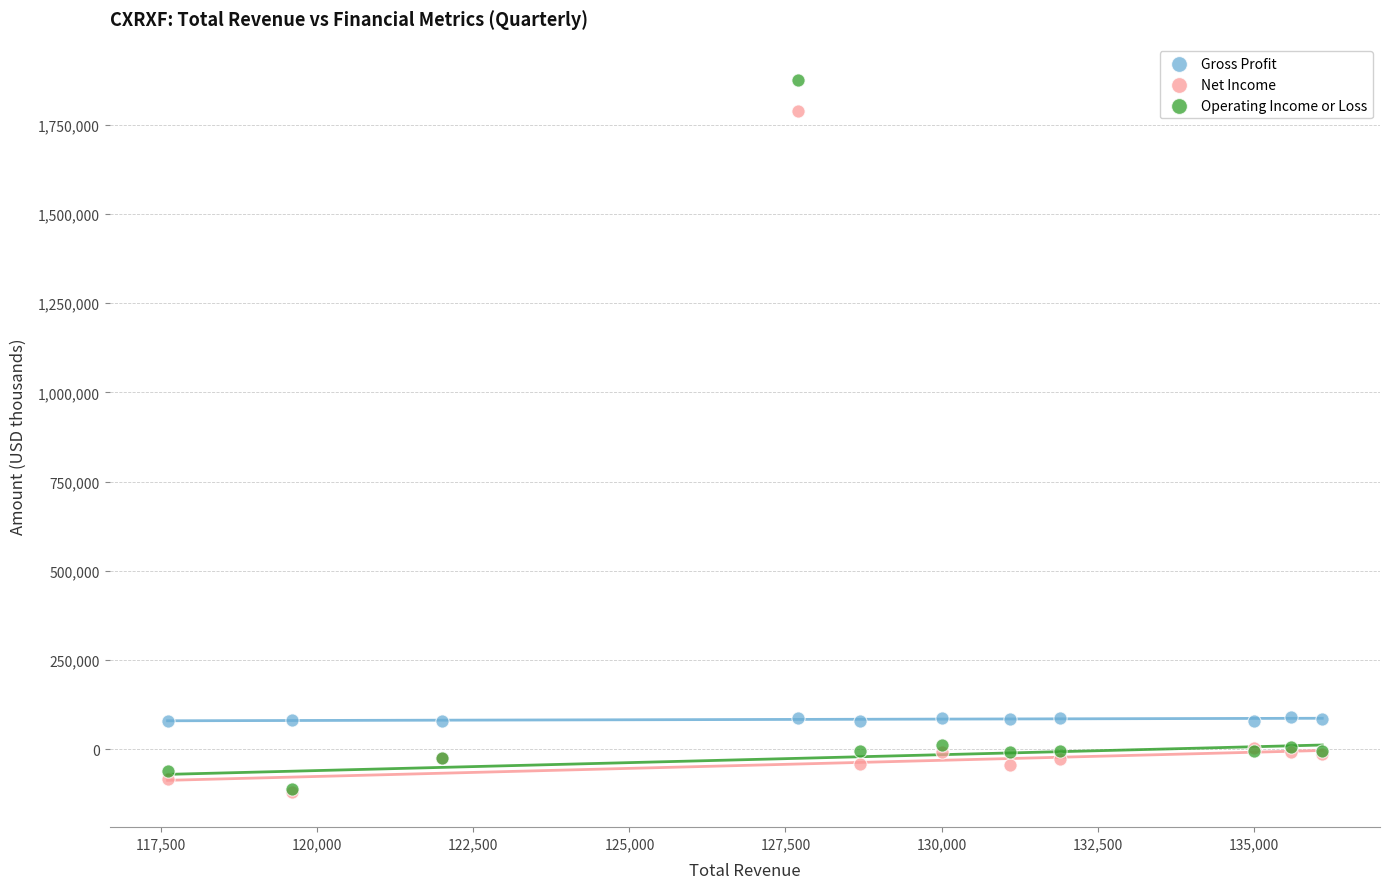

What are all the series names shown in the legend?

Gross Profit, Net Income, Operating Income or Loss